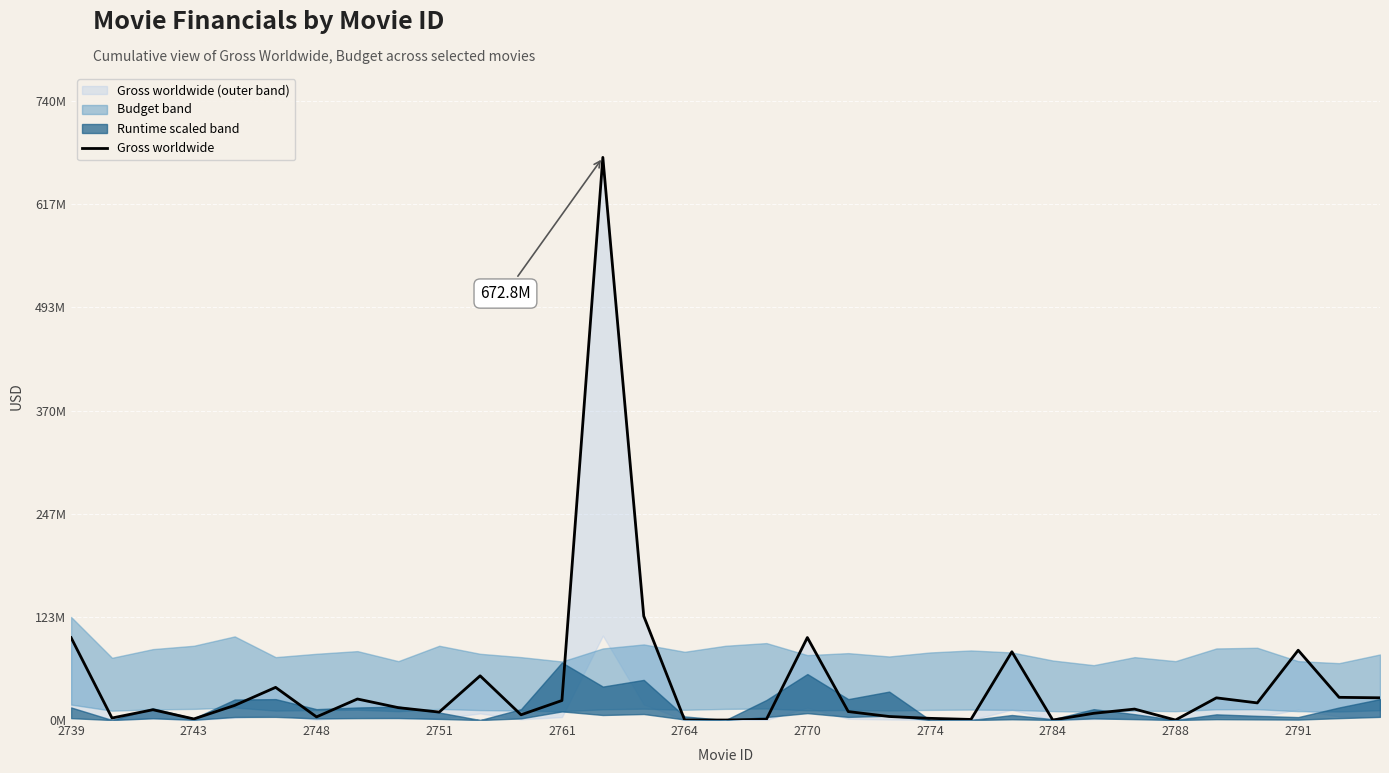

What is the sum of the values at 18 and 17?

99549811